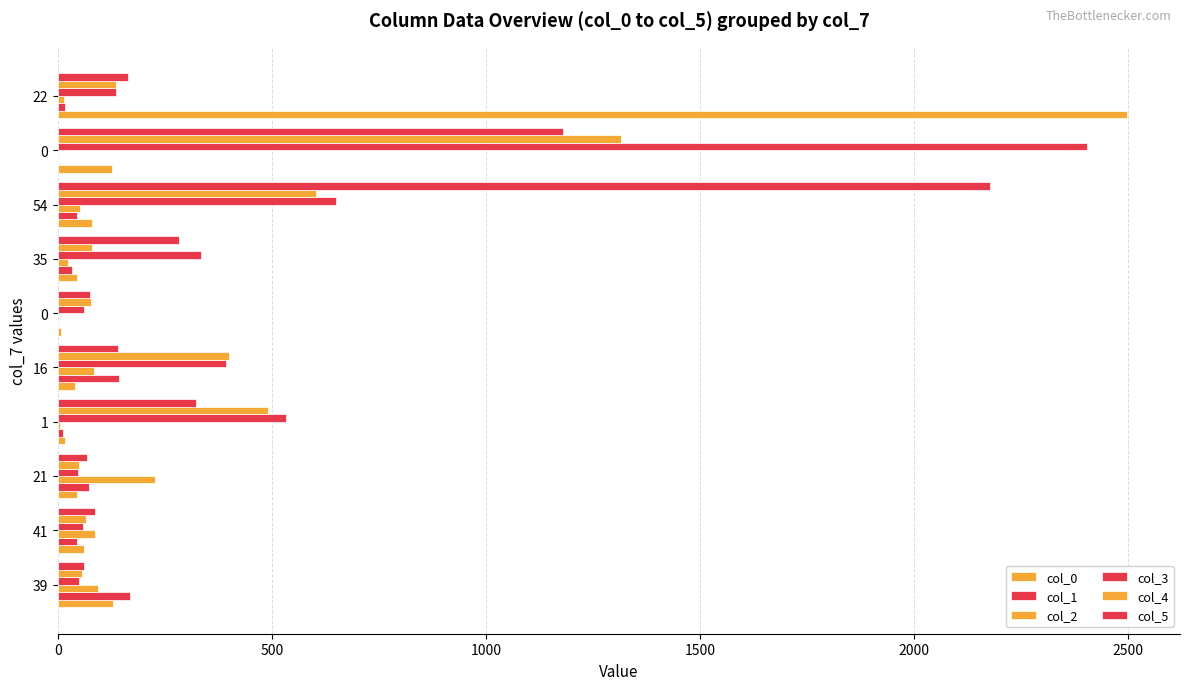

Reading left to right, transcribe all the data shown in this chart.

col_0: 130	61	46	18	41	8	45	80	126	2496
col_1: 168	46	74	13	143	1	33	44	0	18
col_2: 95	88	228	6	85	2	24	52	0	14
col_3: 50	60	48	532	393	62	334	650	2403	136
col_4: 57	66	50	490	401	77	80	602	1316	137
col_5: 61	86	68	322	141	75	283	2178	1180	165